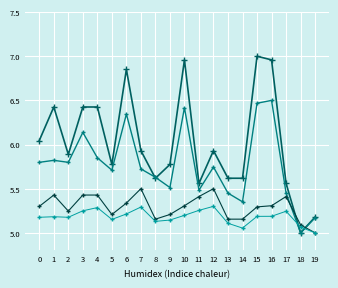

What is the spread (max minus min) of values at 1?

1.2